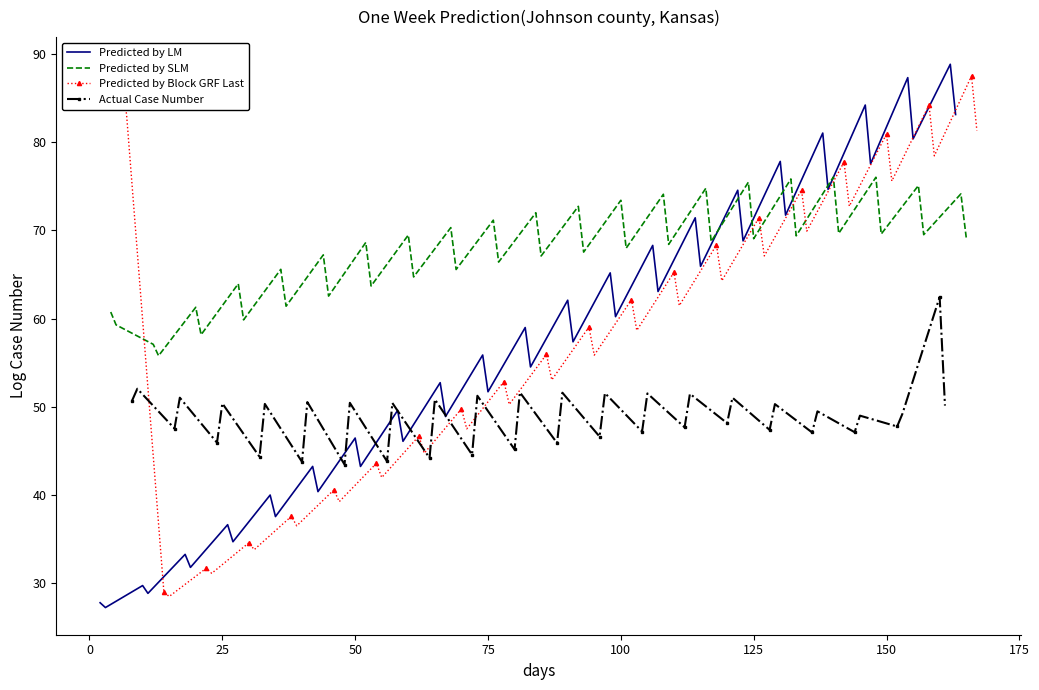

What is the minimum value for Predicted by LM?

27.2